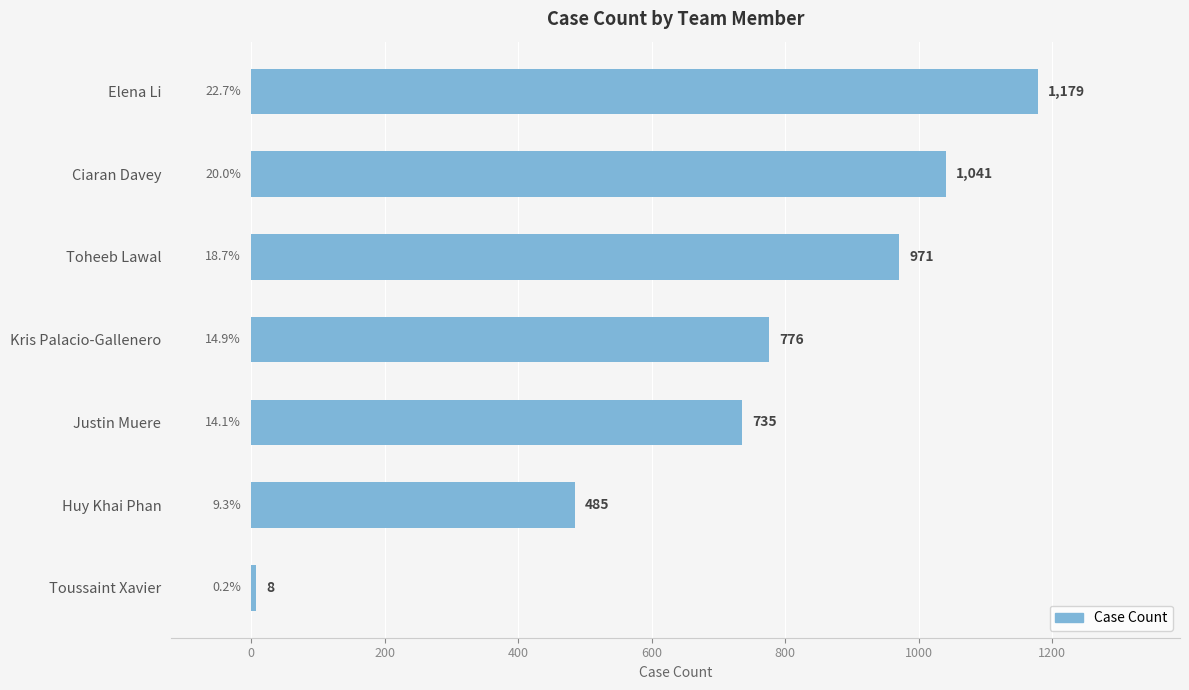

What is the difference between the maximum and minimum values?

1171